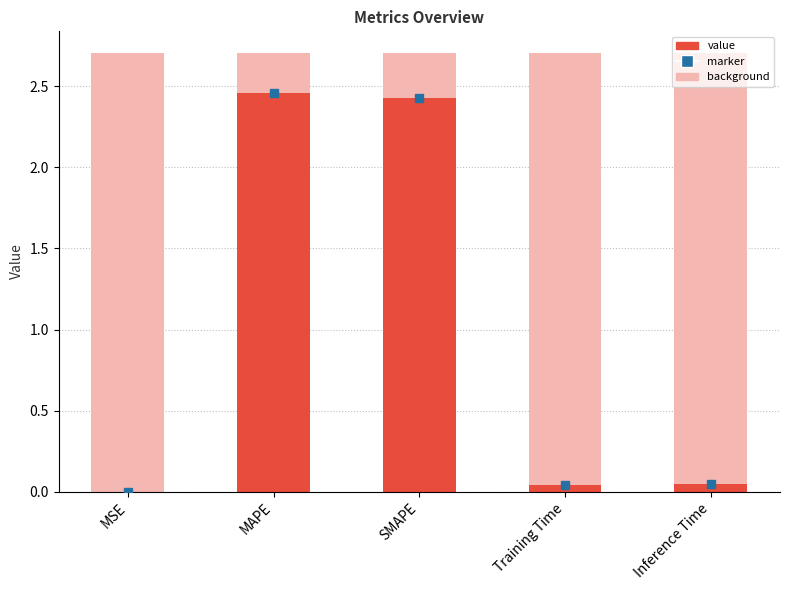

The chart shows a value of 2.5 at MAPE. True or false?

True